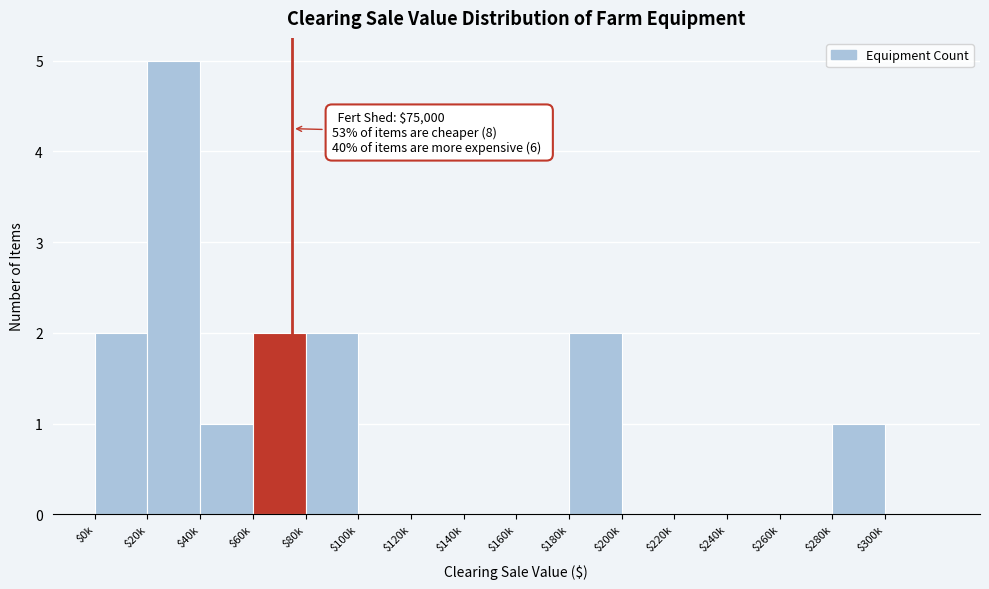

Is it true that the value at $180k is 2?

True